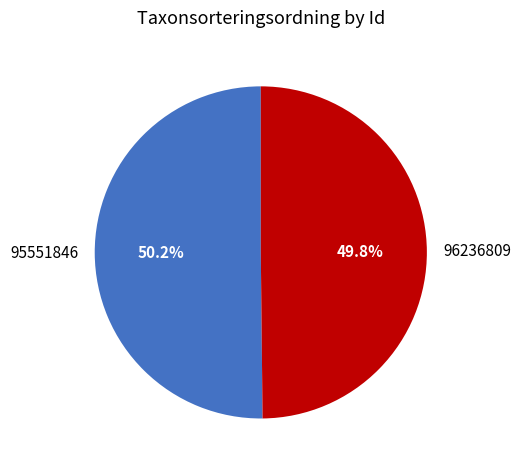

True or false: 95551846 accounts for 55% of the total.

False